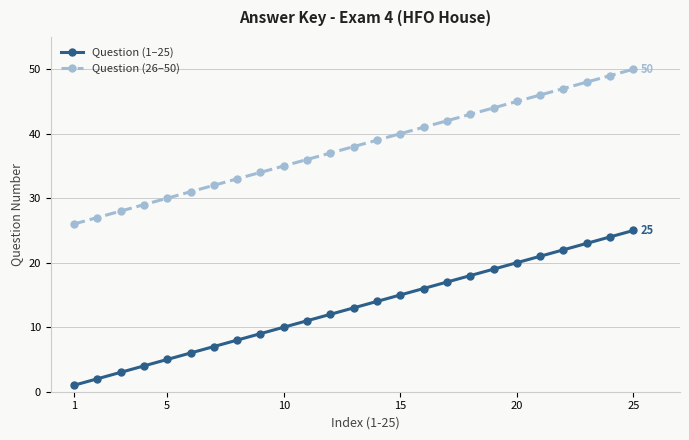

Reading left to right, what are all the values shown in this chart?

Question (1–25): 1	2	3	4	5	6	7	8	9	10	11	12	13	14	15	16	17	18	19	20	21	22	23	24	25
Question (26–50): 26	27	28	29	30	31	32	33	34	35	36	37	38	39	40	41	42	43	44	45	46	47	48	49	50